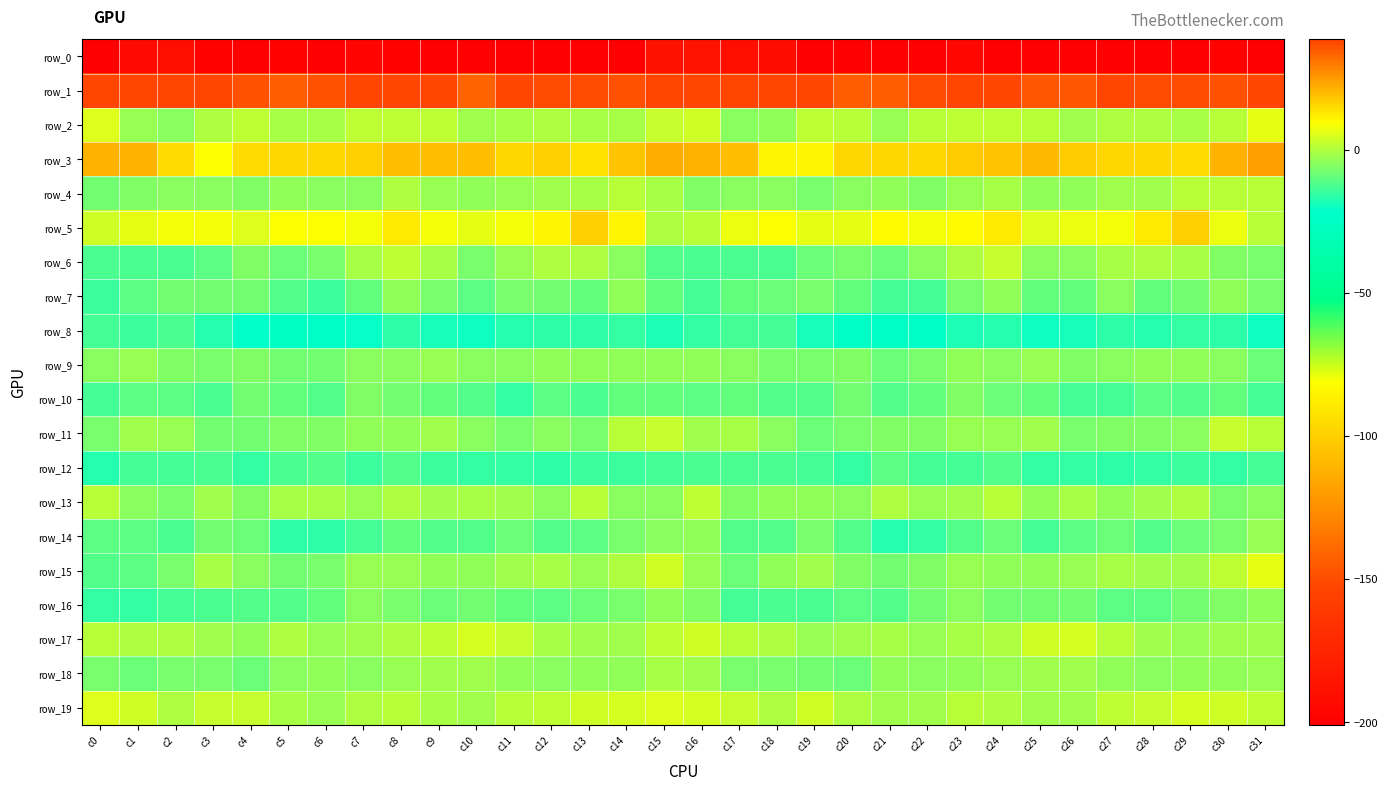

Which has a higher value, c14 or c12?

c12